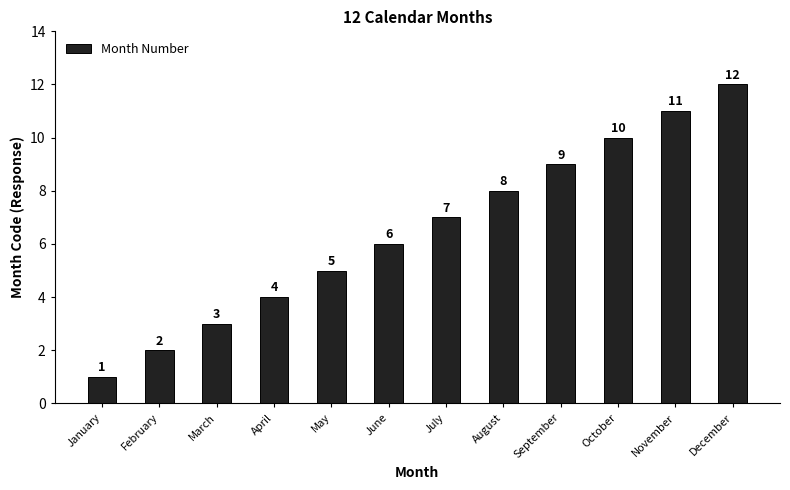

At which label is the value closest to 6?

June